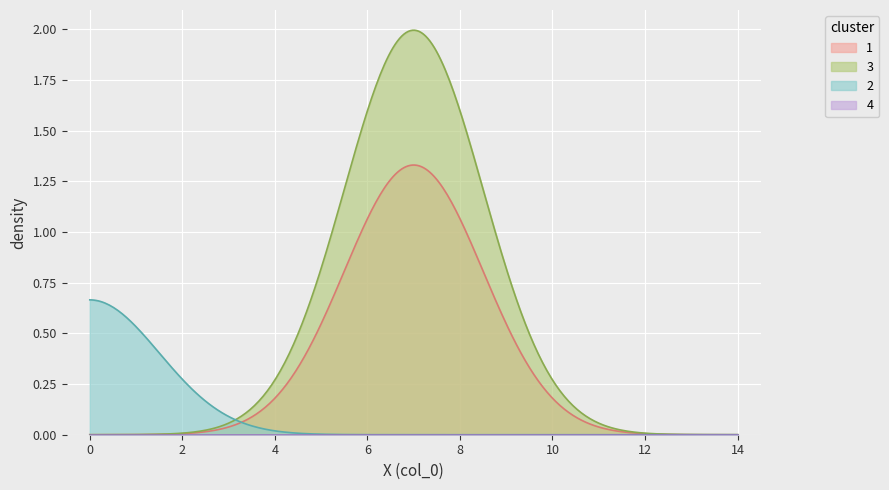

The value of col_3 at 10 is 0. True or false?

True